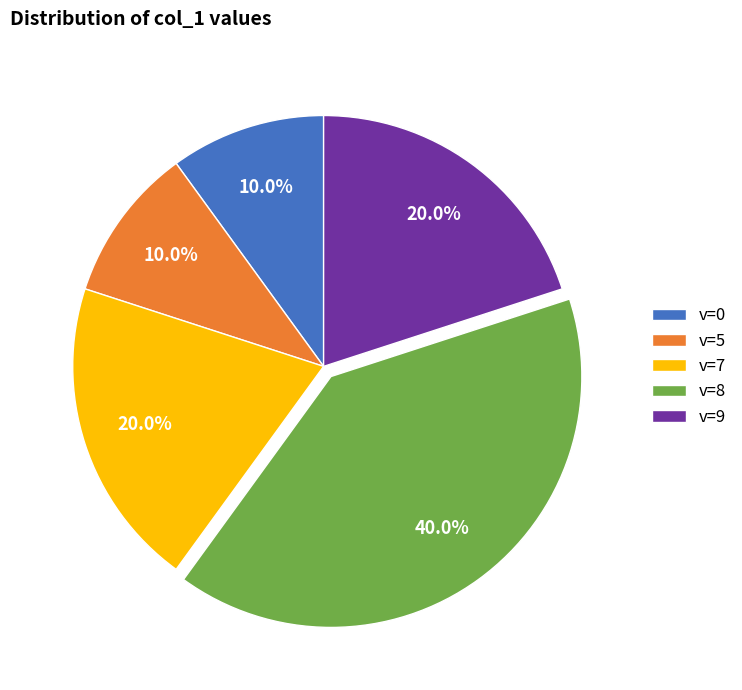

What percentage do v=8 and v=7 together represent?

60.0%